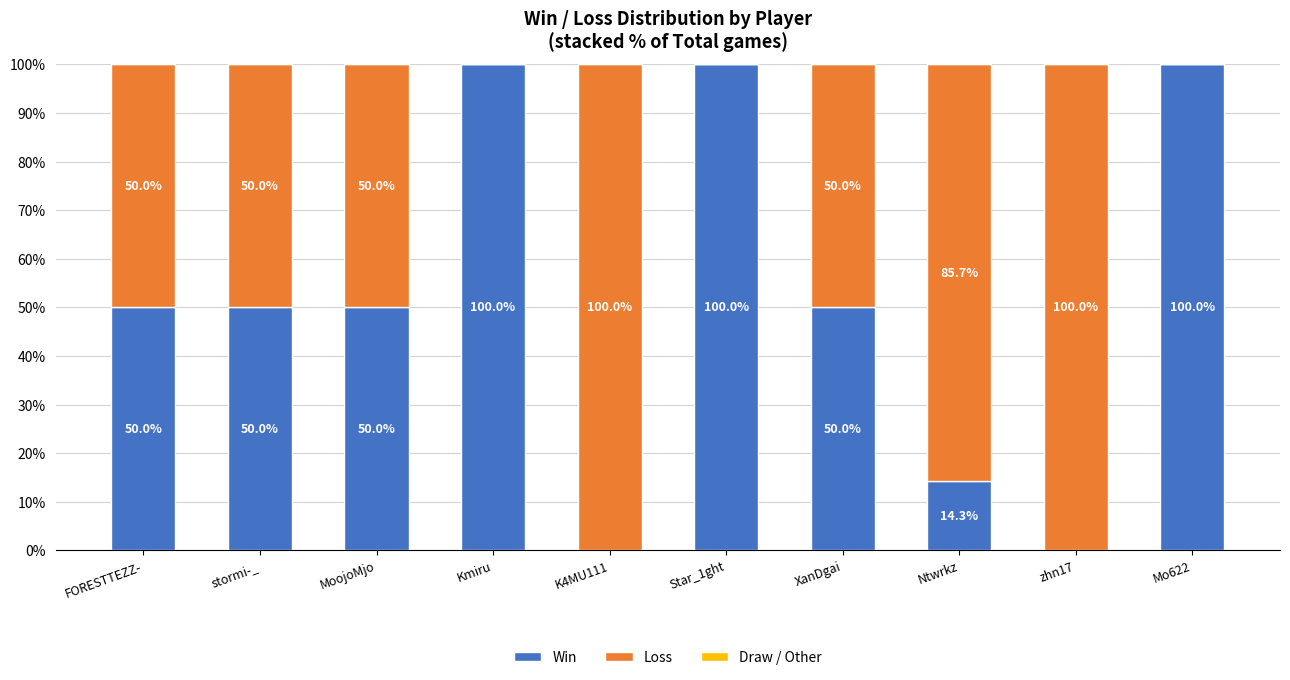

What is the total value across all series at Star_1ght?

100.0